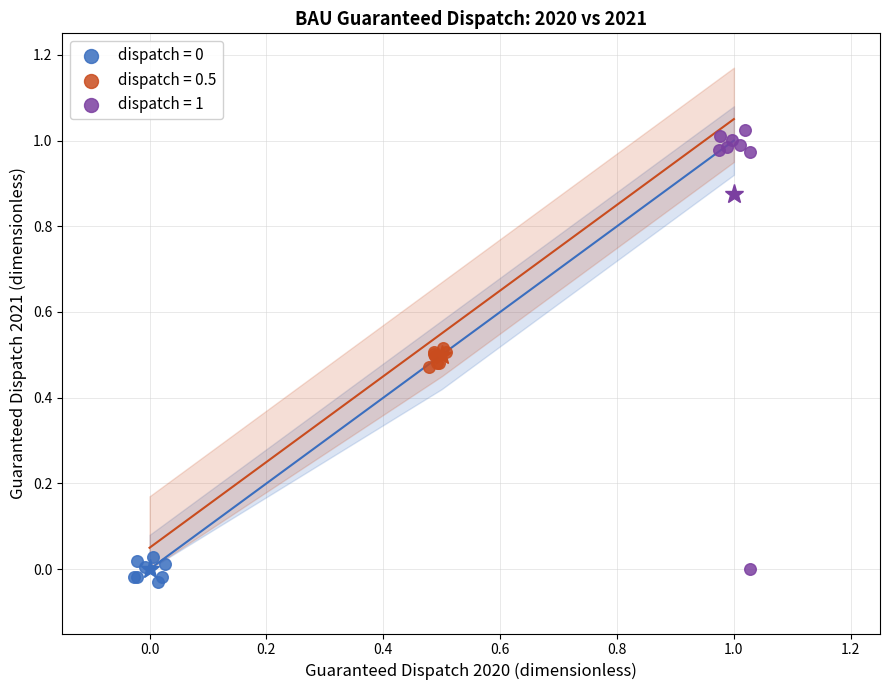

Which series reaches the maximum Y coordinate?

dispatch = 1